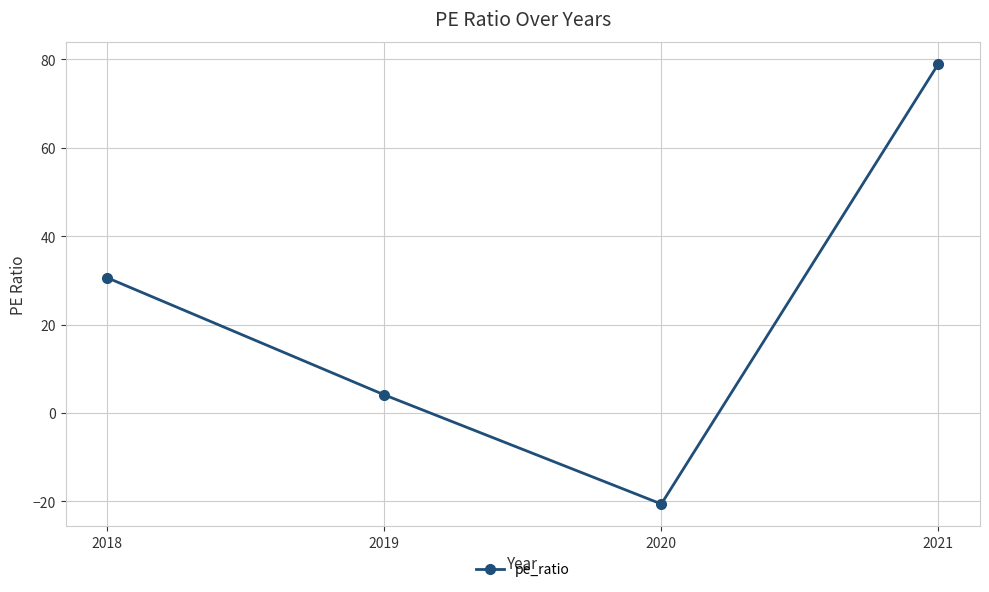

The value at 2021 is 107.3. True or false?

False